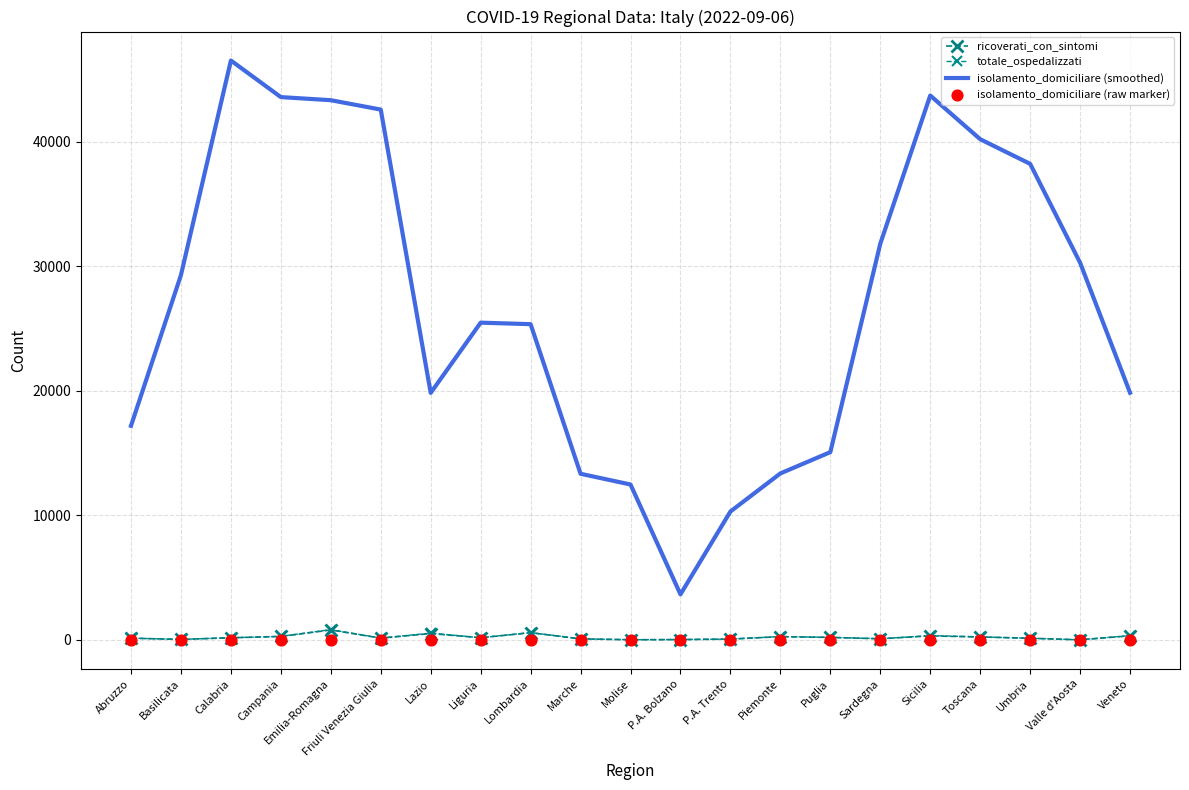

What is the total value across all series at Lombardia?

26509